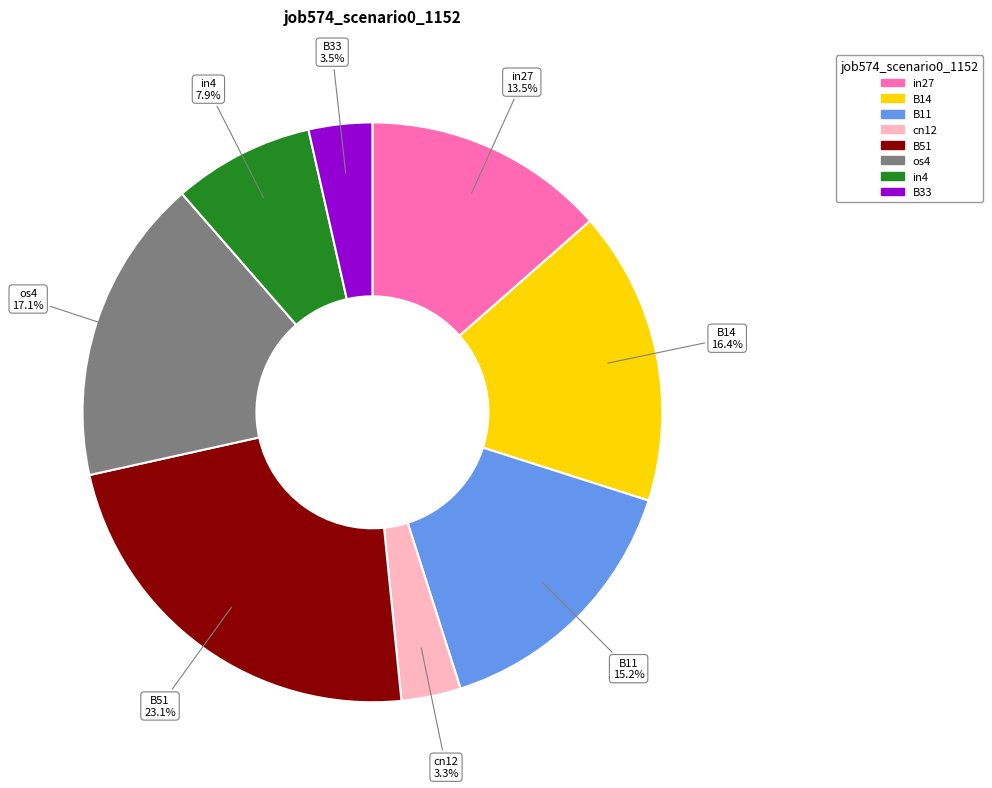

Is B51 the majority of the pie?

No